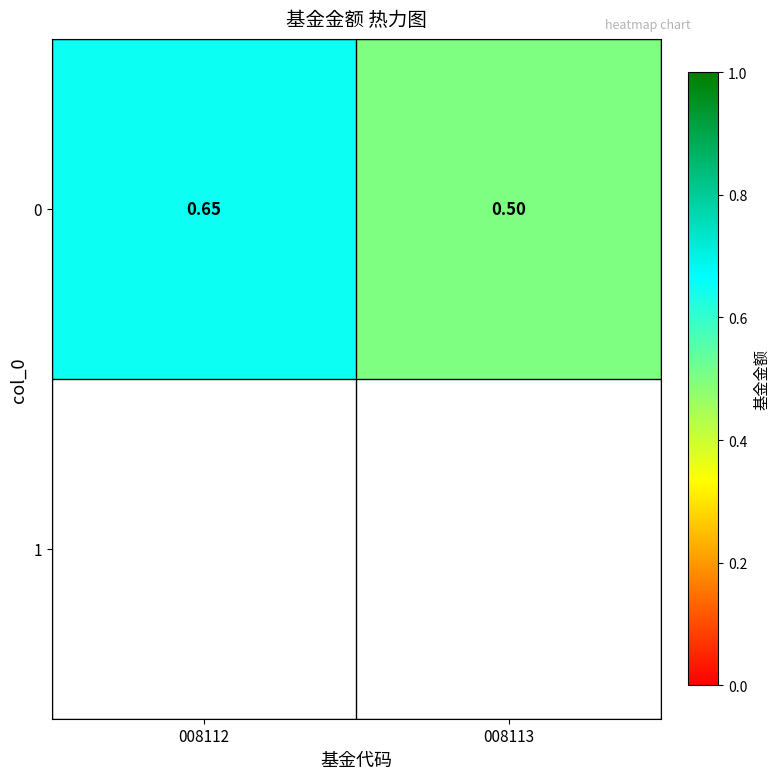

What is the sum of the values at 008112 and 008113?

1.1